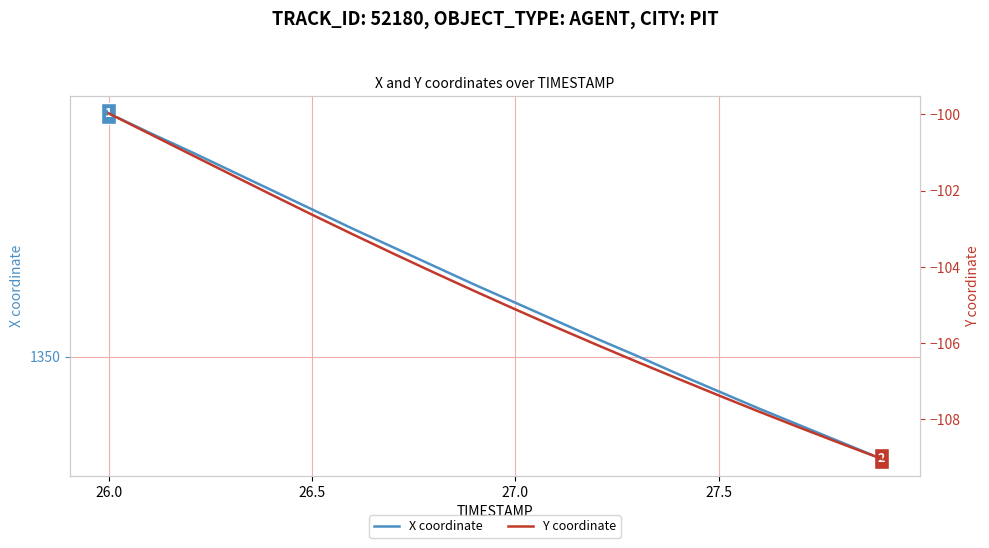

What is the difference between the second highest and minimum values in the X coordinate series?

4.9